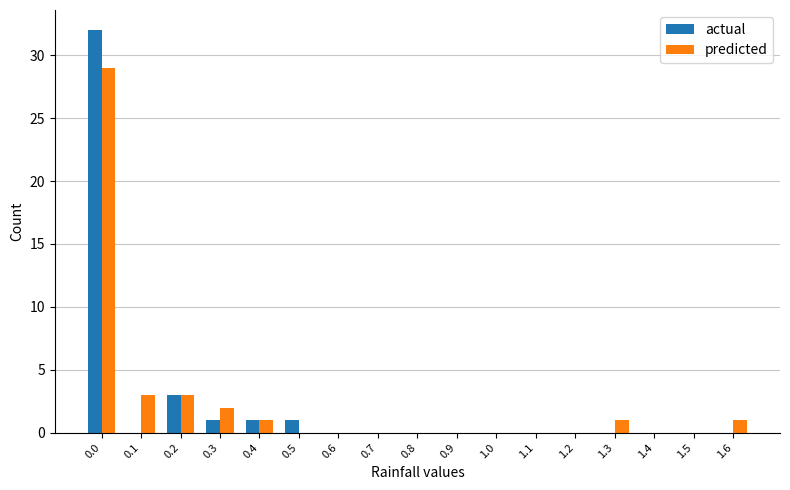

Reading left to right, transcribe all the data shown in this chart.

actual: 0.0=32	0.1=0	0.2=3	0.3=1	0.4=1	0.5=1	0.6=0	0.7=0	0.8=0	0.9=0	1.0=0	1.1=0	1.2=0	1.3=0	1.4=0	1.5=0	1.6=0
predicted: 0.0=29	0.1=3	0.2=3	0.3=2	0.4=1	0.5=0	0.6=0	0.7=0	0.8=0	0.9=0	1.0=0	1.1=0	1.2=0	1.3=1	1.4=0	1.5=0	1.6=1